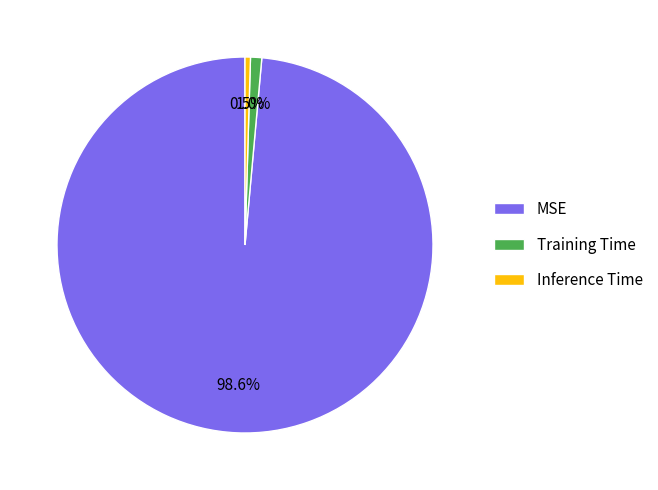

Combined, what portion of the pie is MSE and Inference Time?

99.0%